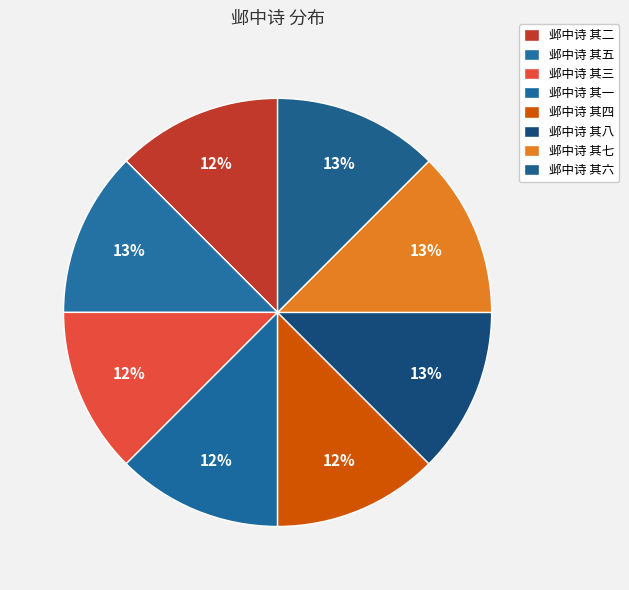

Does 邺中诗 其二 account for over 50% of the chart?

No